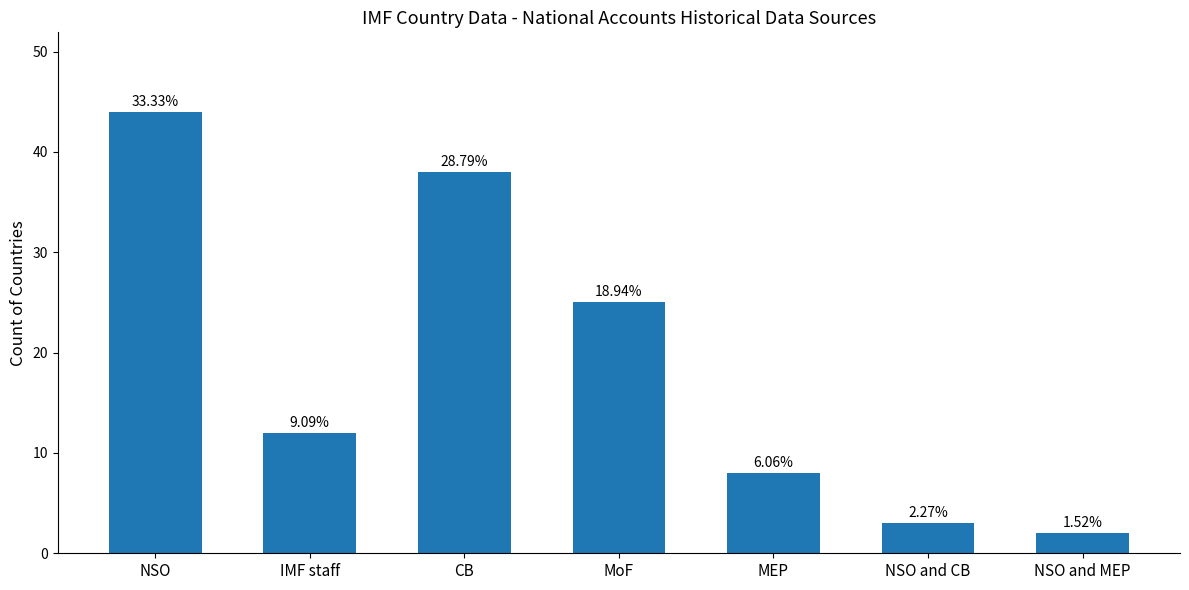

Rank the categories by value from highest to lowest.

NSO, CB, MoF, IMF staff, MEP, NSO and CB, NSO and MEP